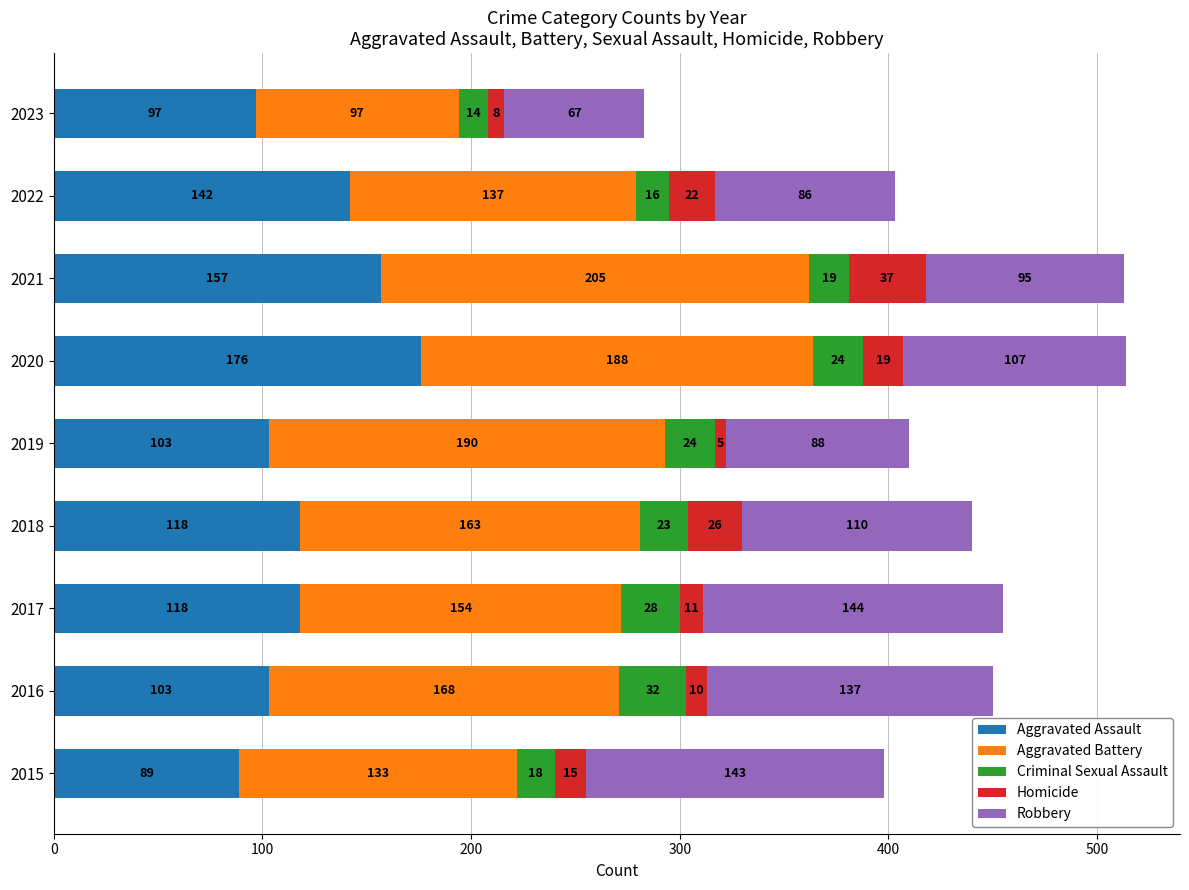

What is the total value across all series at 2017?

455